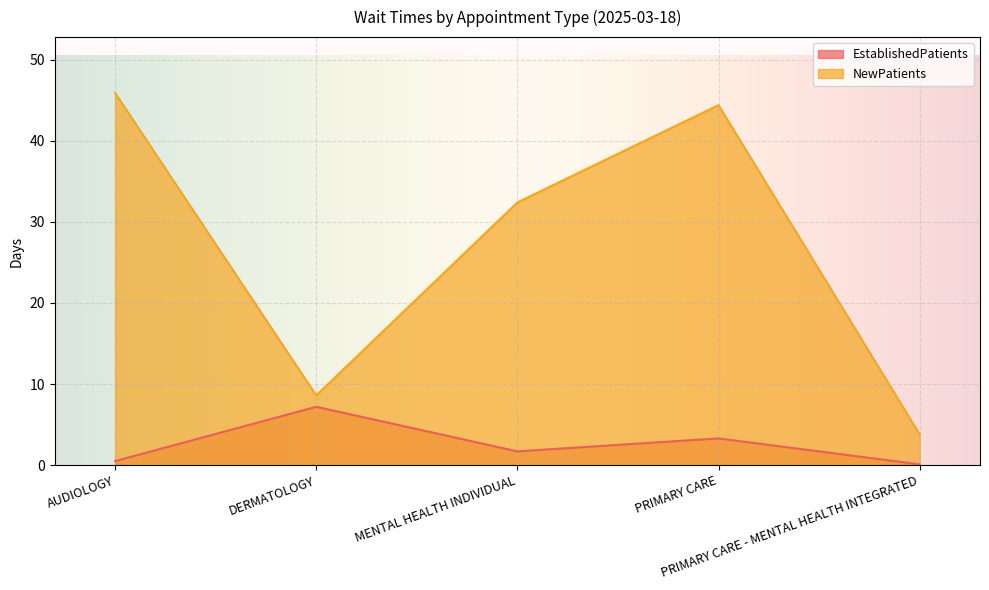

What position from the left is AUDIOLOGY?

1